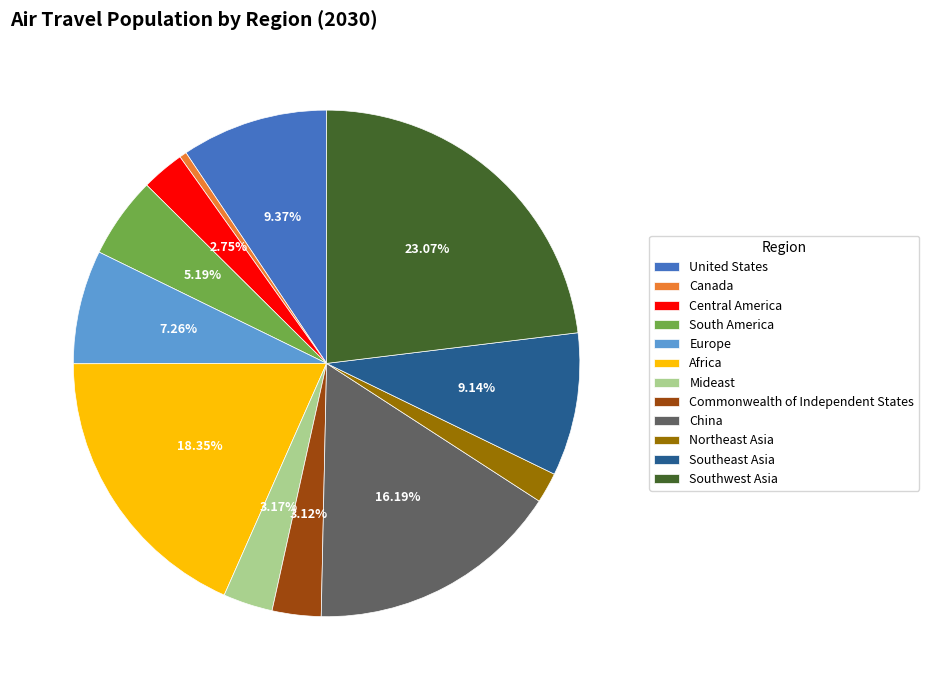

Which has a higher value, Europe or Central America?

Europe